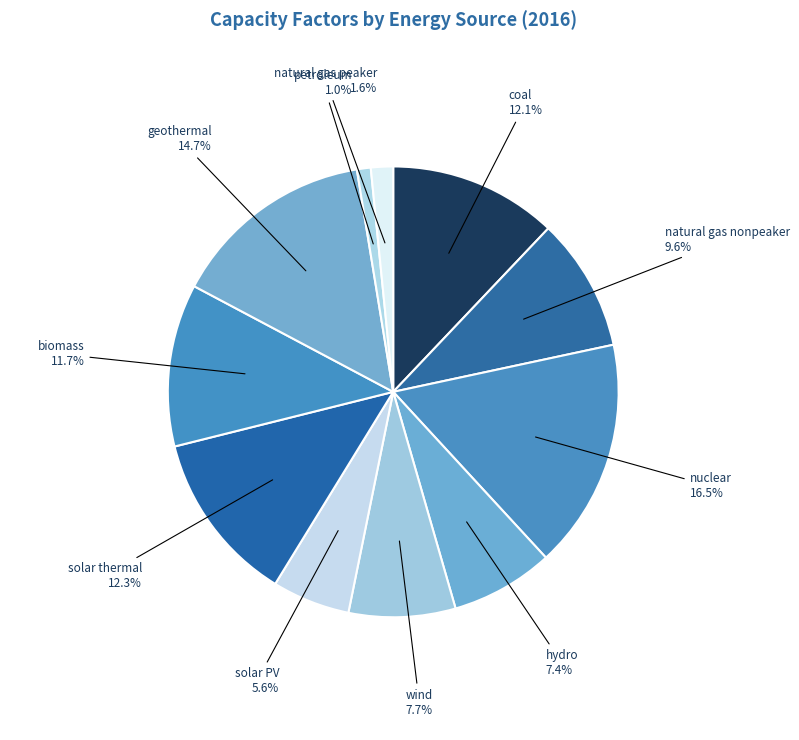

To the nearest percent, what is the difference between the largest and smallest slice percentages?

16%